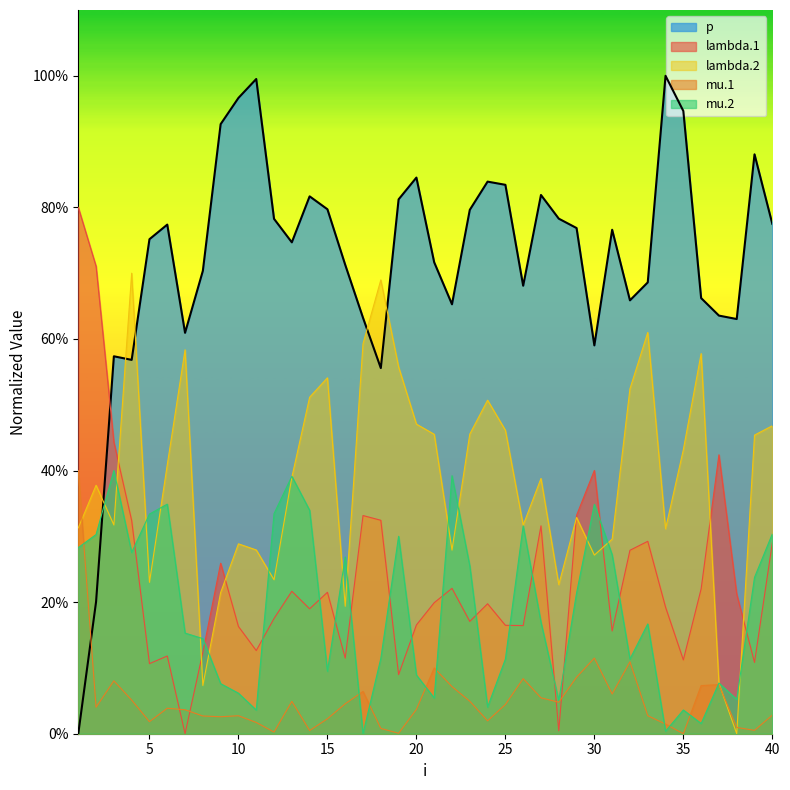

Is the value of mu.2 at 26 greater than the value of mu.1 at 37?

Yes